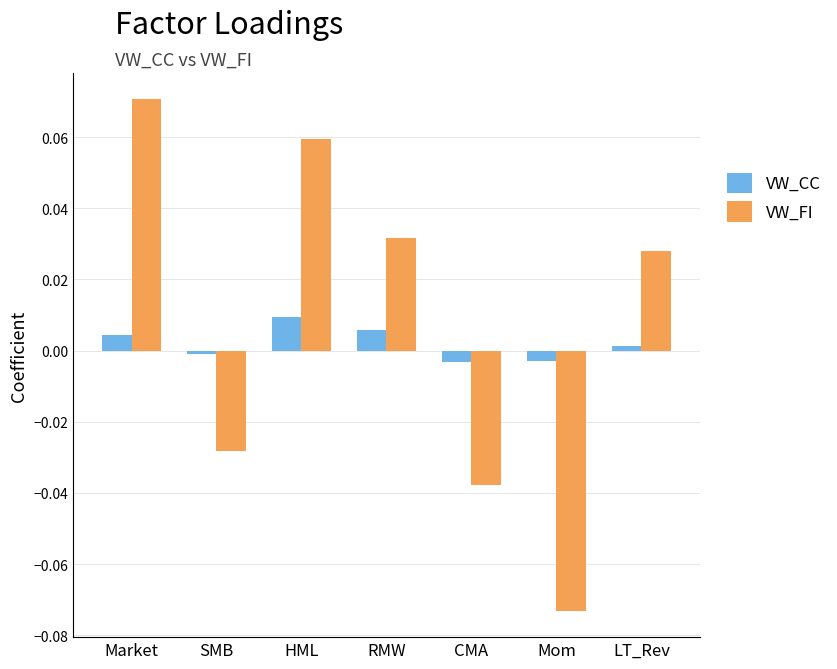

How many bars are there in each group?

2